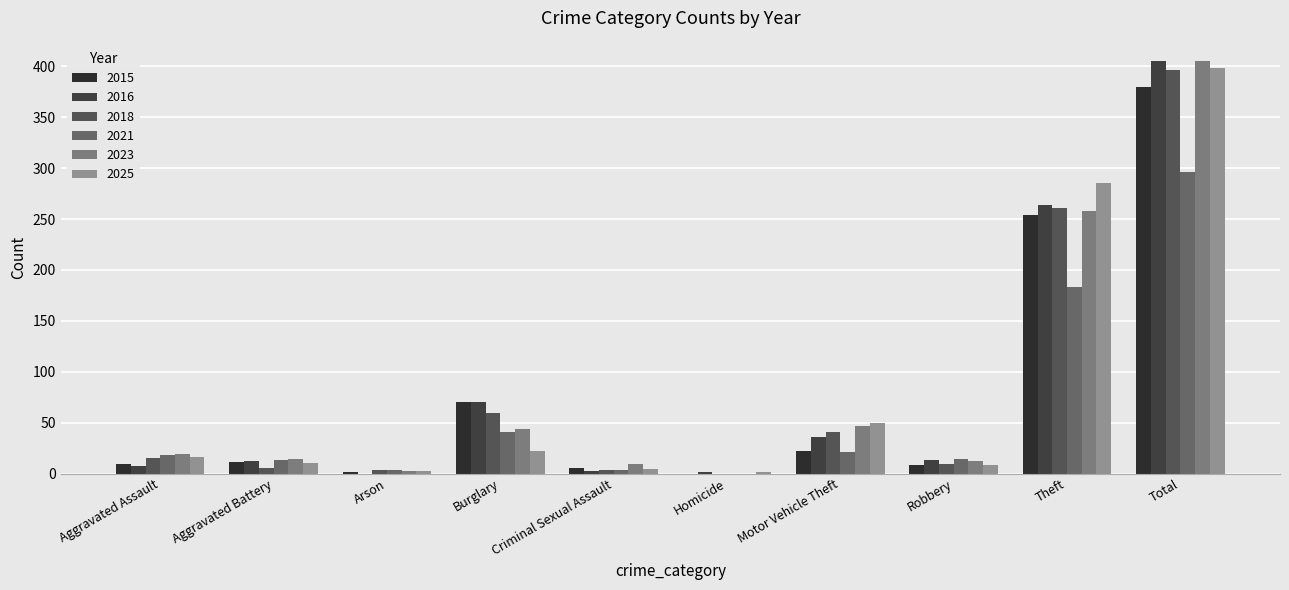

Does the chart contain stacked bars?

No